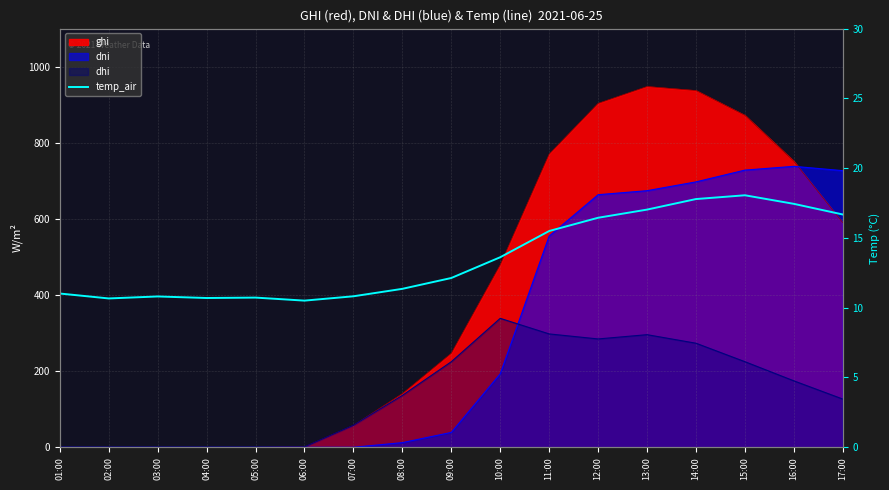

Reading left to right, list all the values displayed in this chart.

01:00=11.0	02:00=10.7	03:00=10.8	04:00=10.7	05:00=10.7	06:00=10.5	07:00=10.8	08:00=11.4	09:00=12.1	10:00=13.6	11:00=15.5	12:00=16.4	13:00=17.0	14:00=17.8	15:00=18.1	16:00=17.4	17:00=16.7